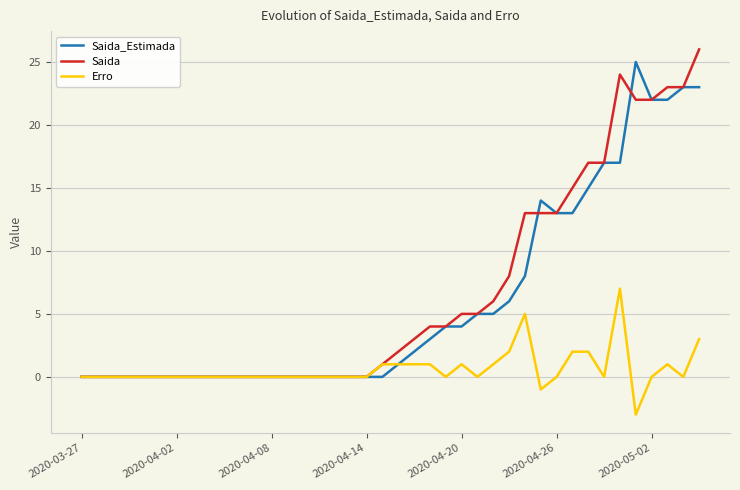

What is the greatest value displayed?

26